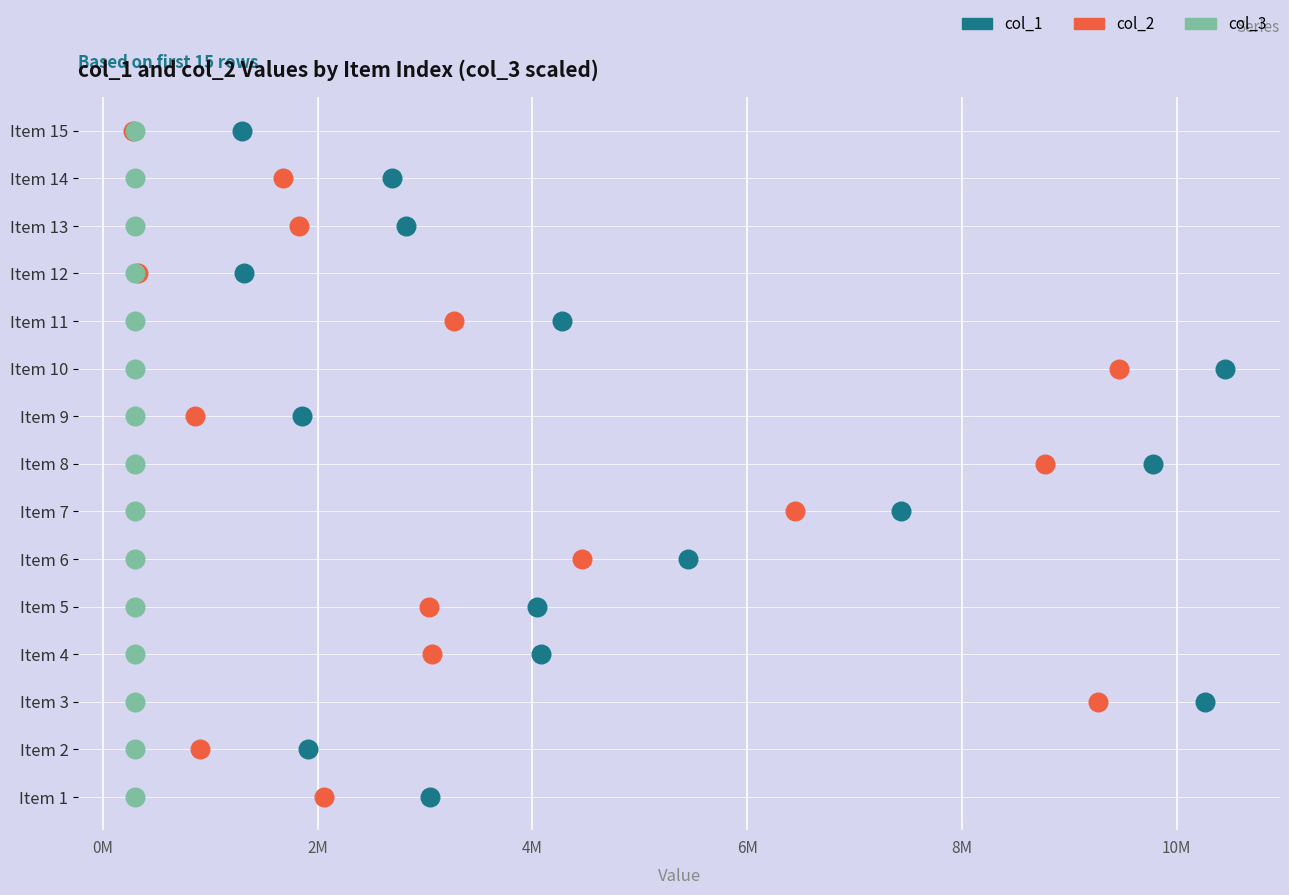

What are all the series names shown in the legend?

col_1, col_2, col_3